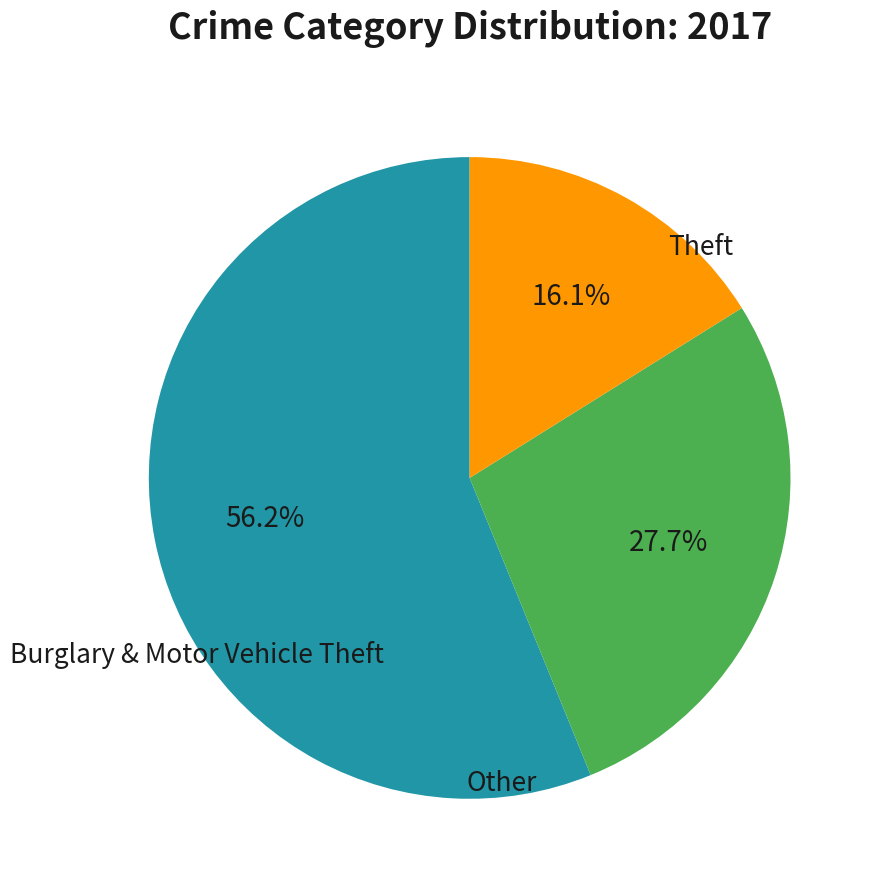

Is there any slice that represents more than half of the pie?

Yes